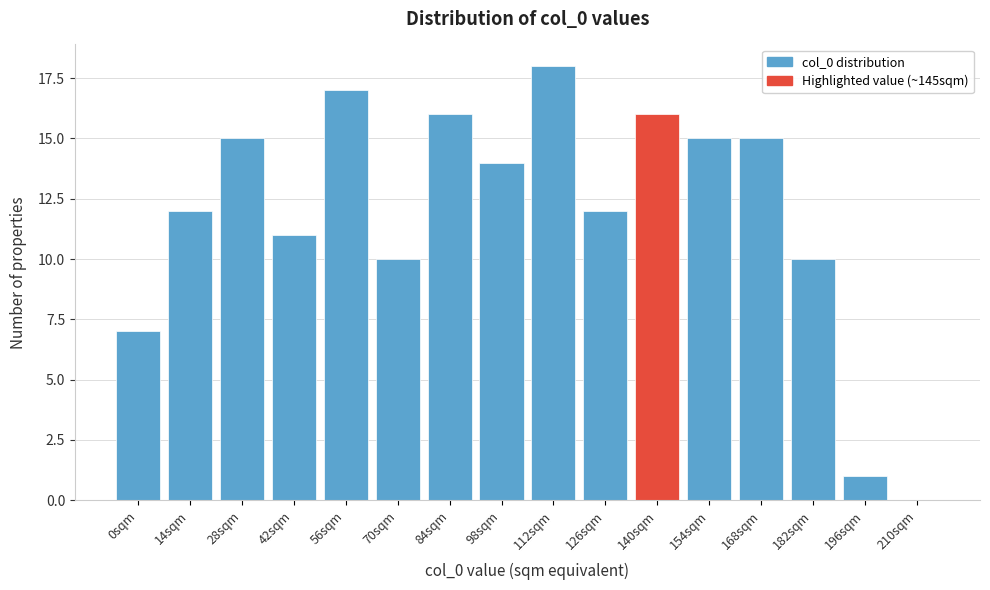

Reading left to right, transcribe all the data shown in this chart.

0sqm=7	14sqm=12	28sqm=15	42sqm=11	56sqm=17	70sqm=10	84sqm=16	98sqm=14	112sqm=18	126sqm=12	140sqm=16	154sqm=15	168sqm=15	182sqm=10	196sqm=1	210sqm=0